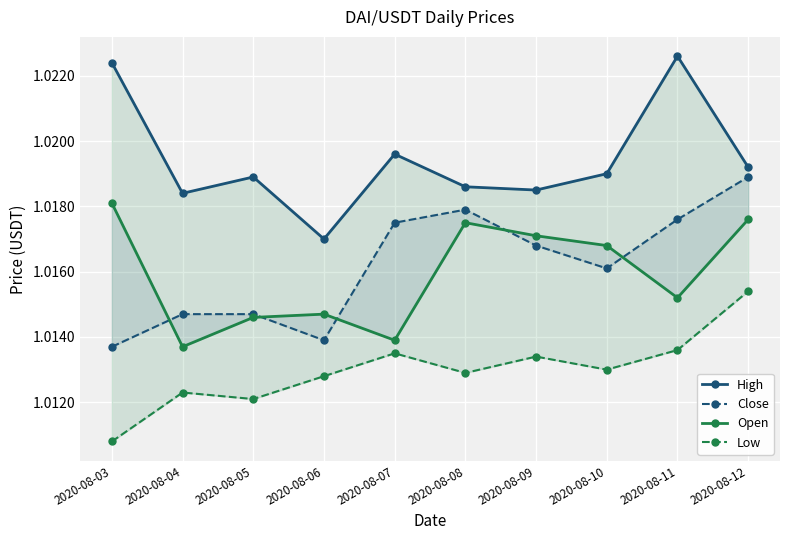

Is the value of High at 2020-08-08 greater than the value of Open at 2020-08-05?

Yes